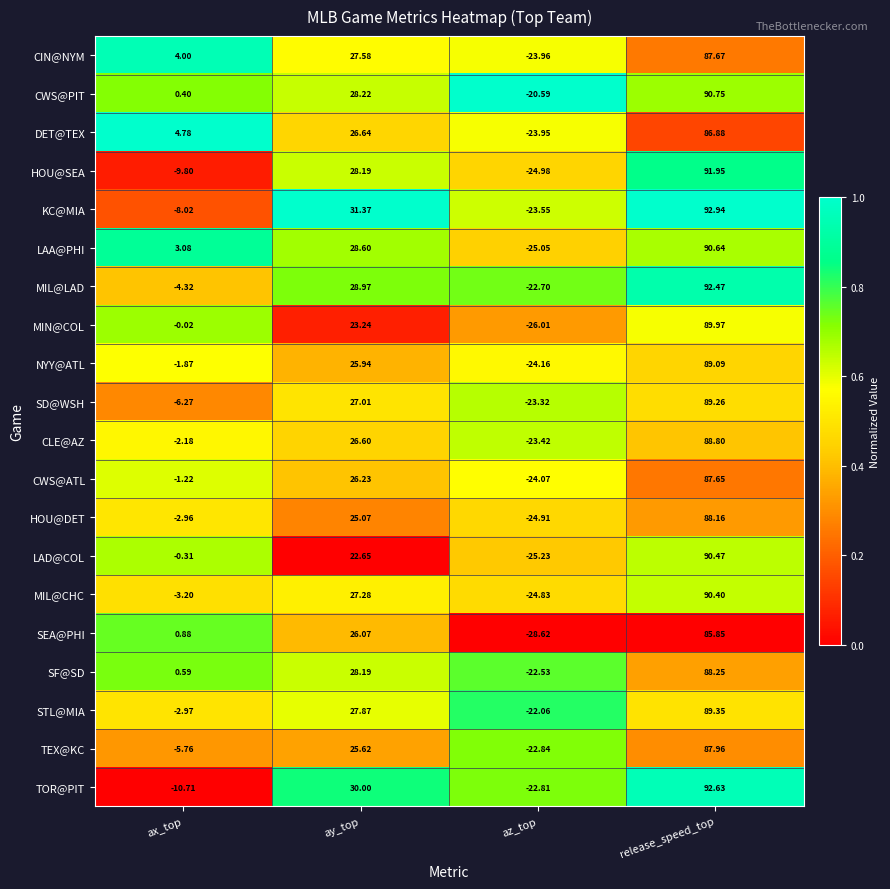

How many negative values does the KC@MIA series have?

2